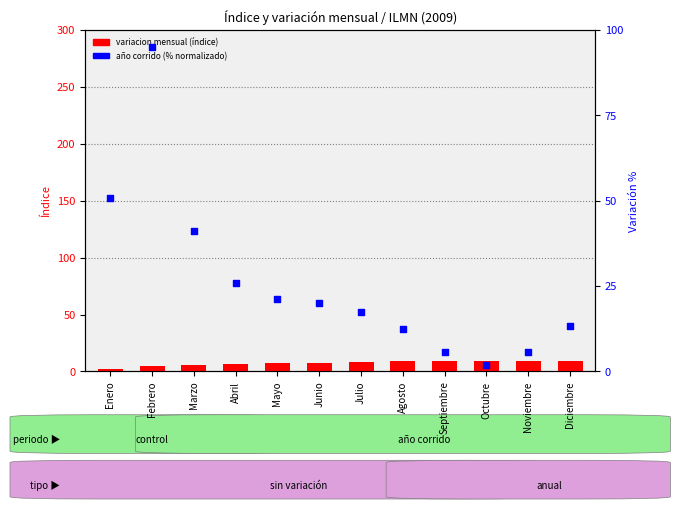

What is the total value across all series at Junio?

28.0